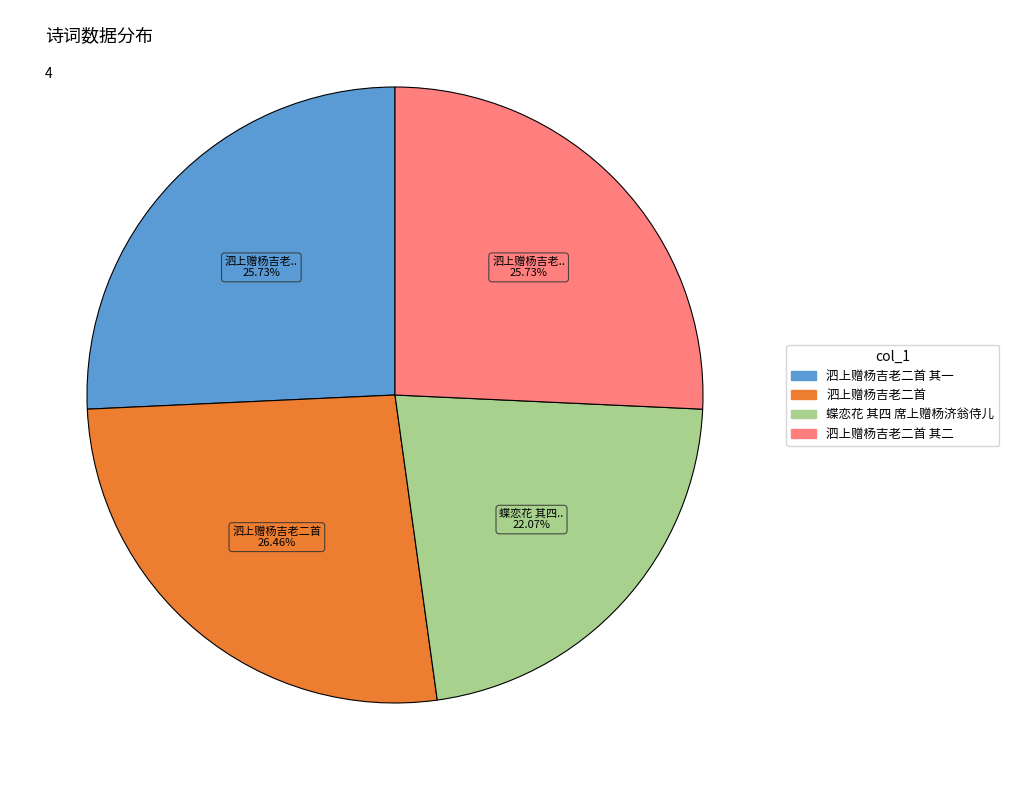

Is there a majority slice in this chart?

No